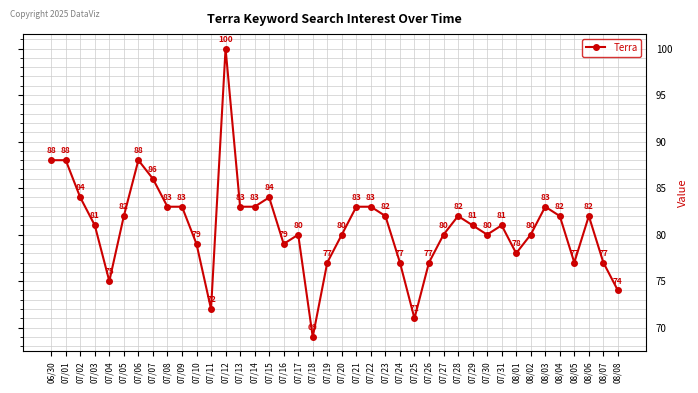

At which label does the data first exceed 81?

06/30